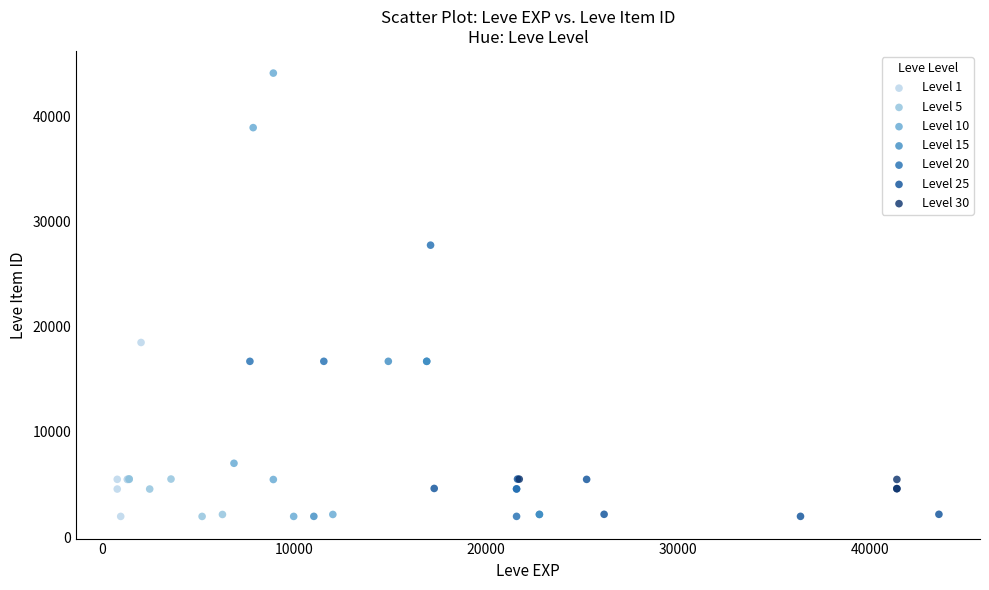

Which series has the largest Y range (max minus min)?

Level 10